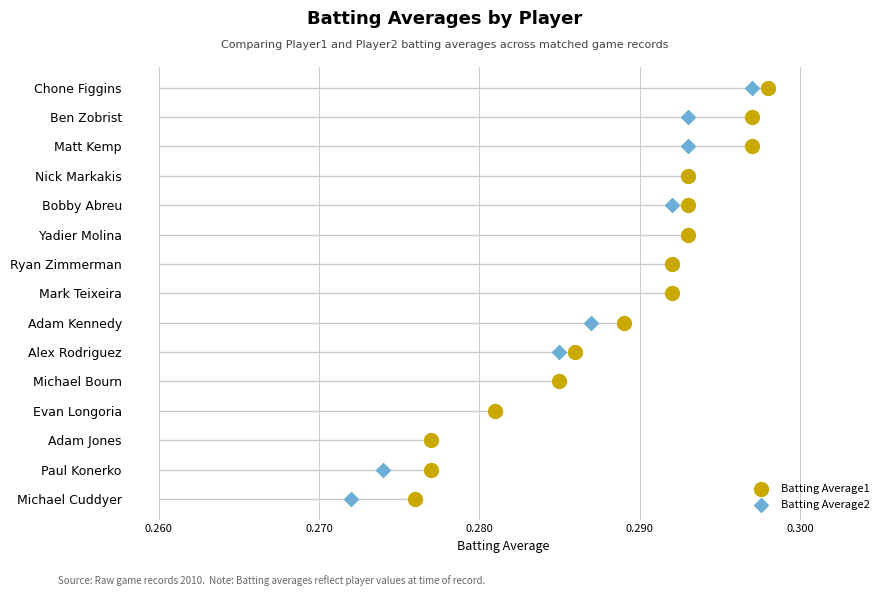

What are all the series names shown in the legend?

Batting Average1, Batting Average2